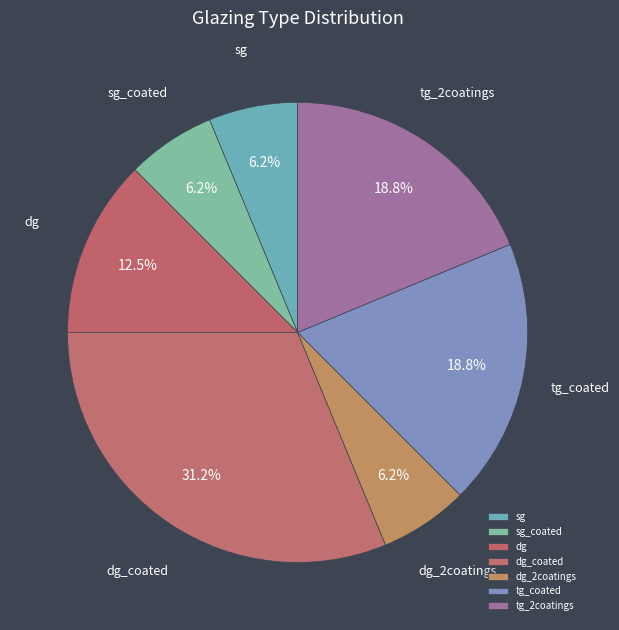

To the nearest percent, what is the difference between the largest and smallest slice percentages?

25%